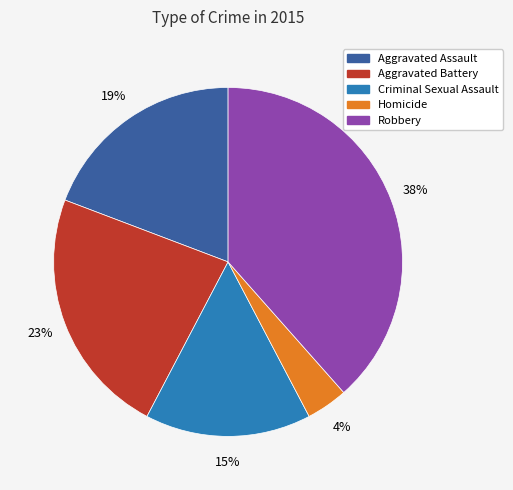

True or false: Robbery accounts for 25% of the total.

False